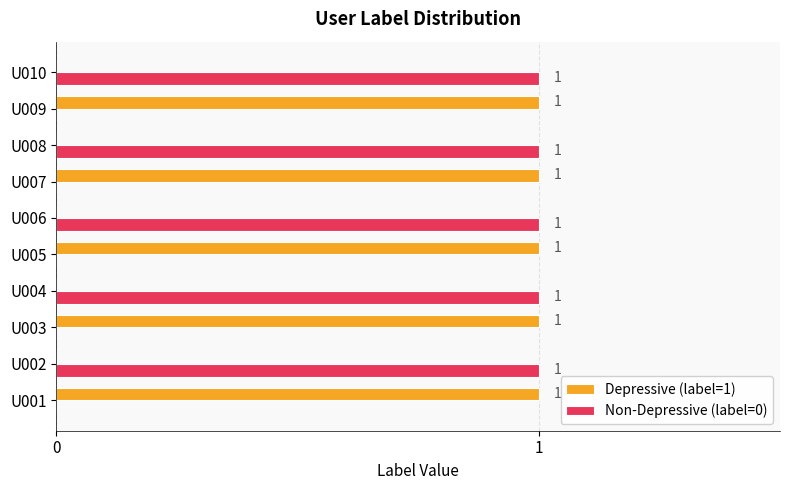

The Non-Depressive (label=0) series shows 0 at U001. True or false?

True